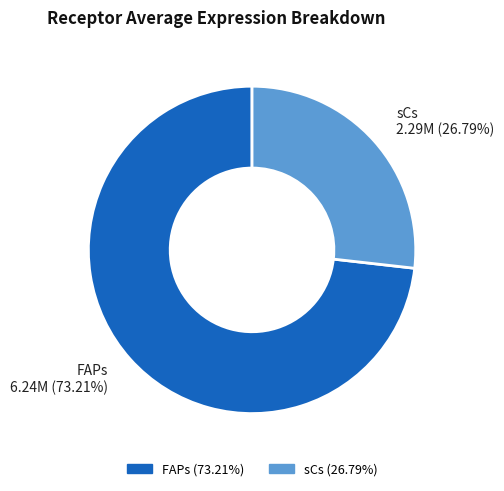

To the nearest percent, what portion does sCs represent?

27%